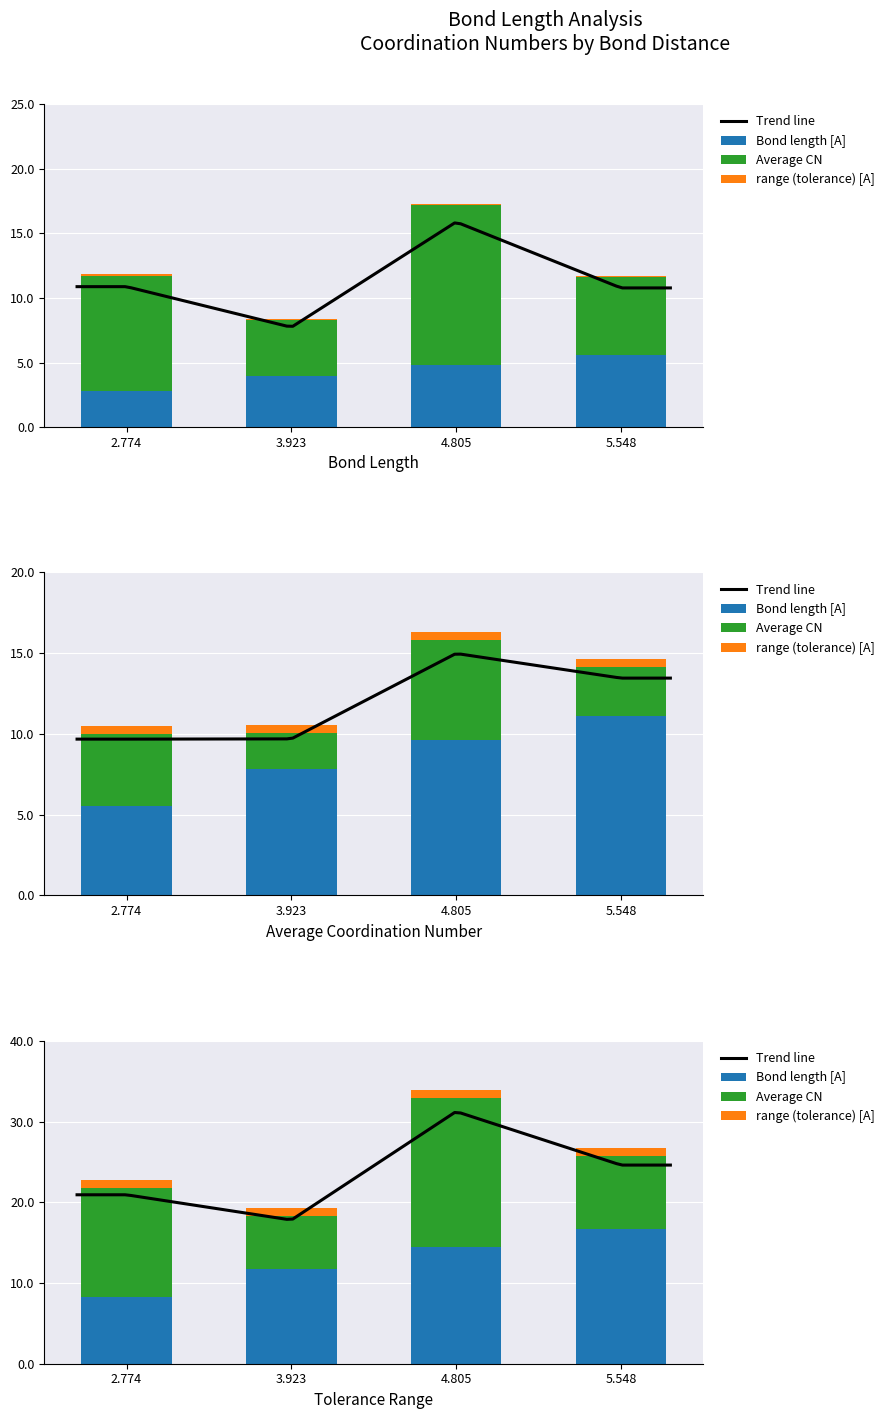

The Average CN series shows 9.3 at 5.548. True or false?

False